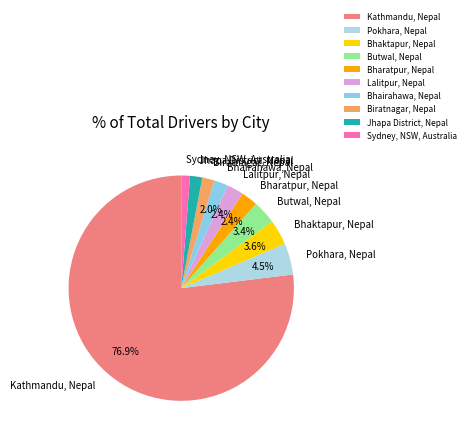

What is the majority slice?

Kathmandu, Nepal